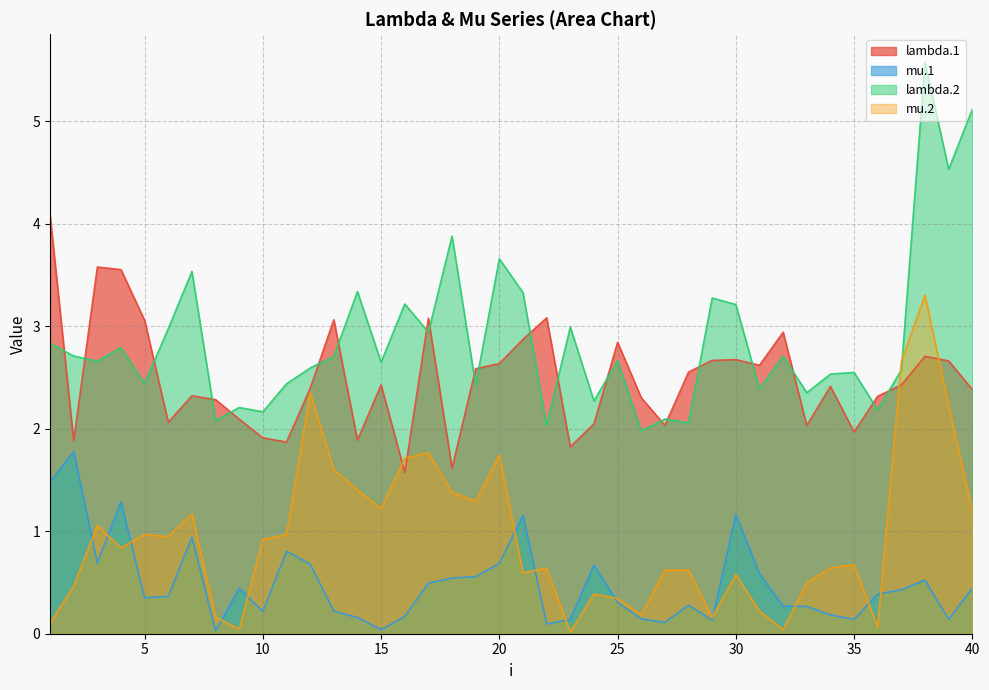

Where is the first local minimum for lambda.1?

2